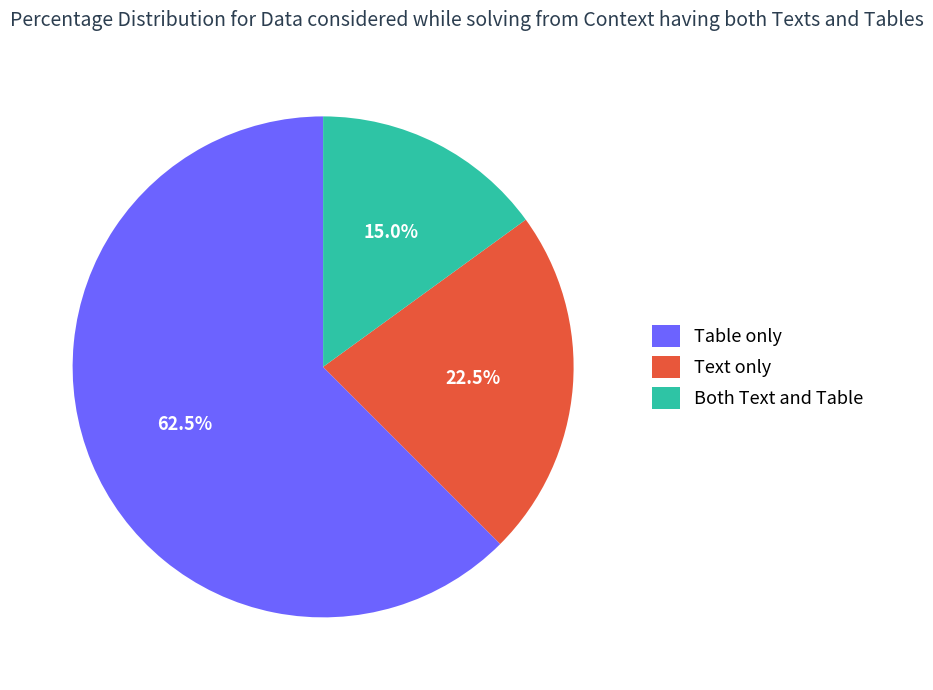

What is the largest slice in the pie chart?

Table only